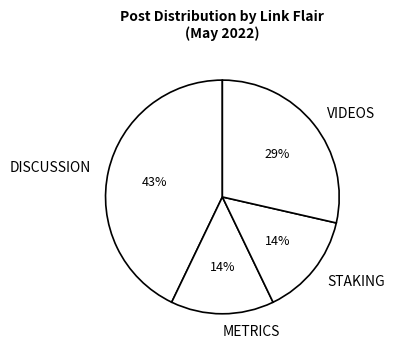

Which slice is the largest?

DISCUSSION